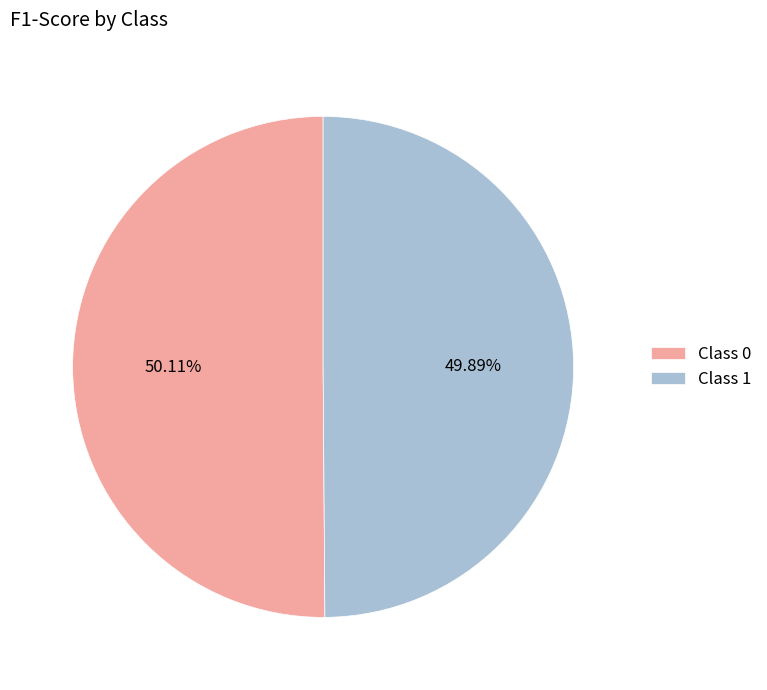

Count the number of slices in the pie.

2